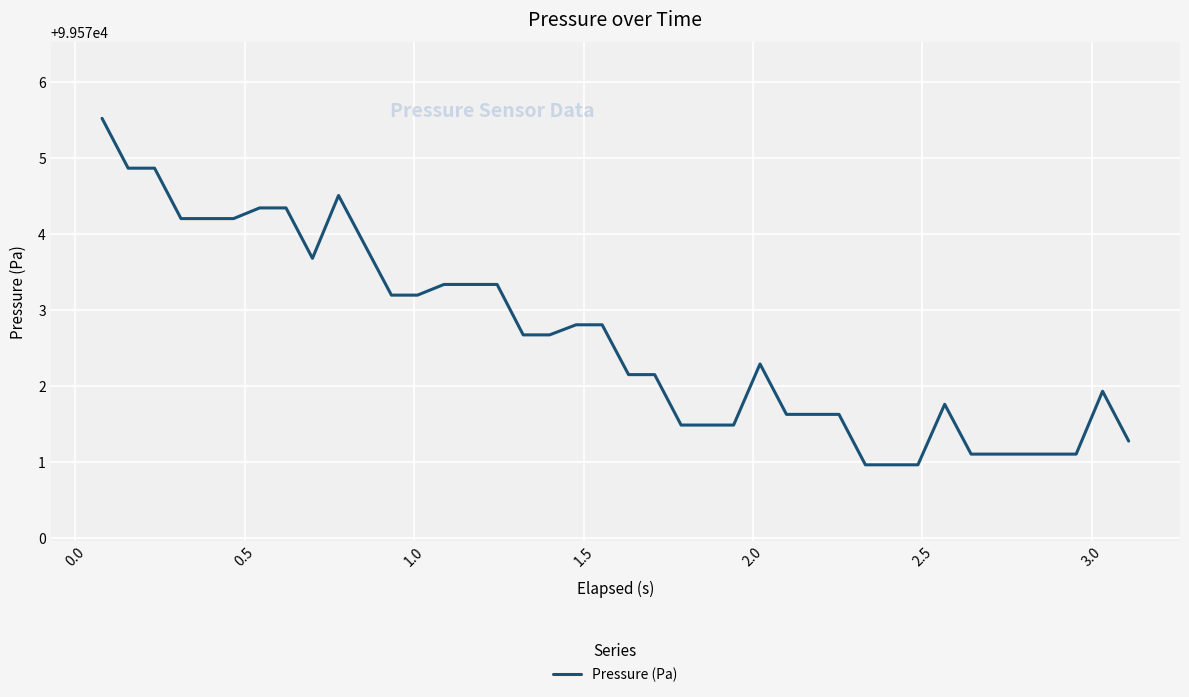

Reading right to left, extract all data points from this chart.

99571.3	99571.9	99571.1	99571.1	99571.1	99571.1	99571.1	99571.8	99571.0	99571.0	99571.0	99571.6	99571.6	99571.6	99572.3	99571.5	99571.5	99571.5	99572.2	99572.2	99572.8	99572.8	99572.7	99572.7	99573.3	99573.3	99573.3	99573.2	99573.2	99573.9	99574.5	99573.7	99574.3	99574.3	99574.2	99574.2	99574.2	99574.9	99574.9	99575.5